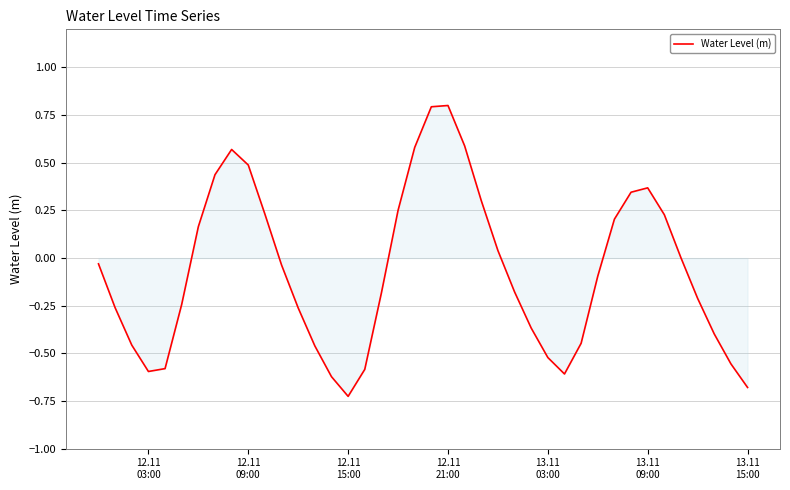

What is the maximum value shown in the chart?

0.8